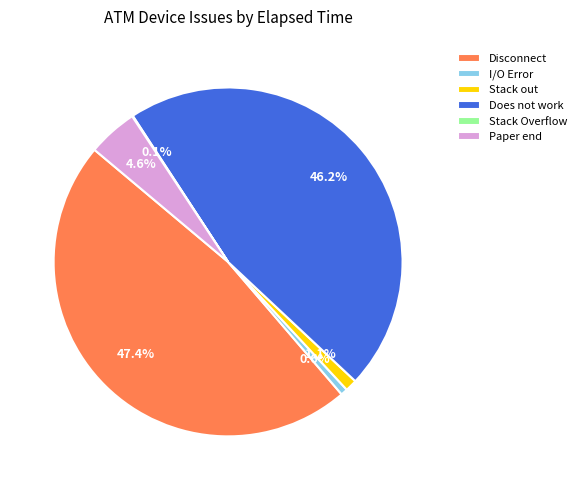

Which has a higher value, Stack out or Disconnect?

Disconnect